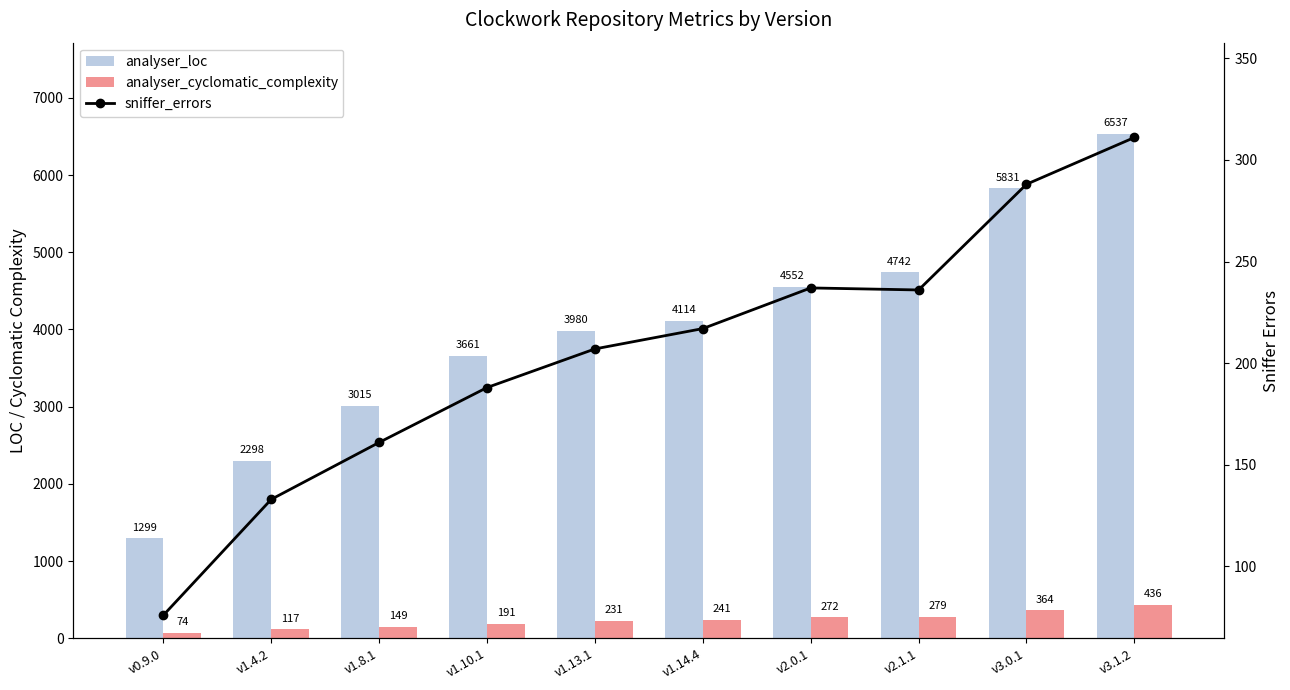

Does the chart contain any negative values?

No